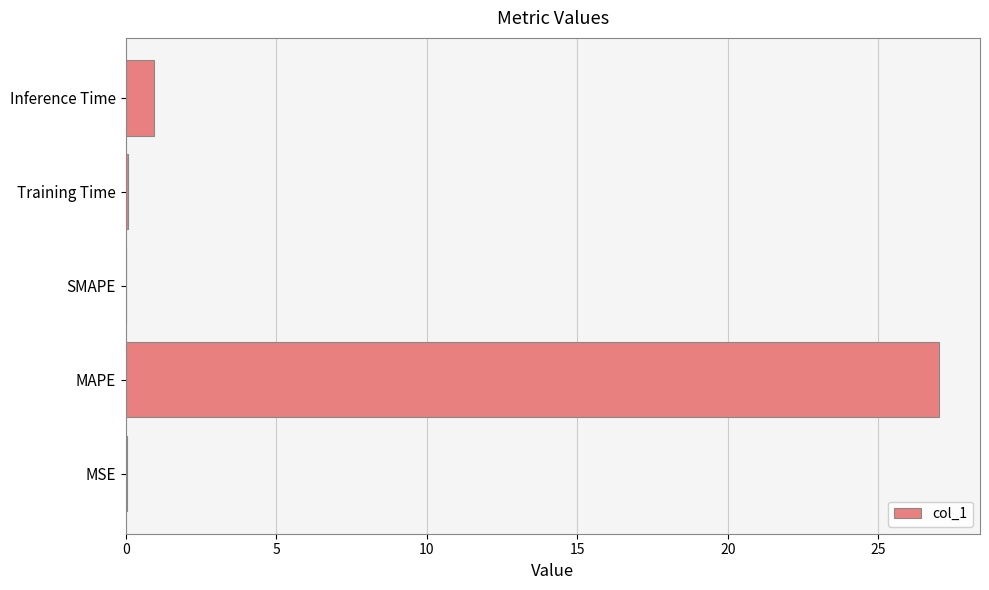

What is the maximum value shown in the chart?

27.0